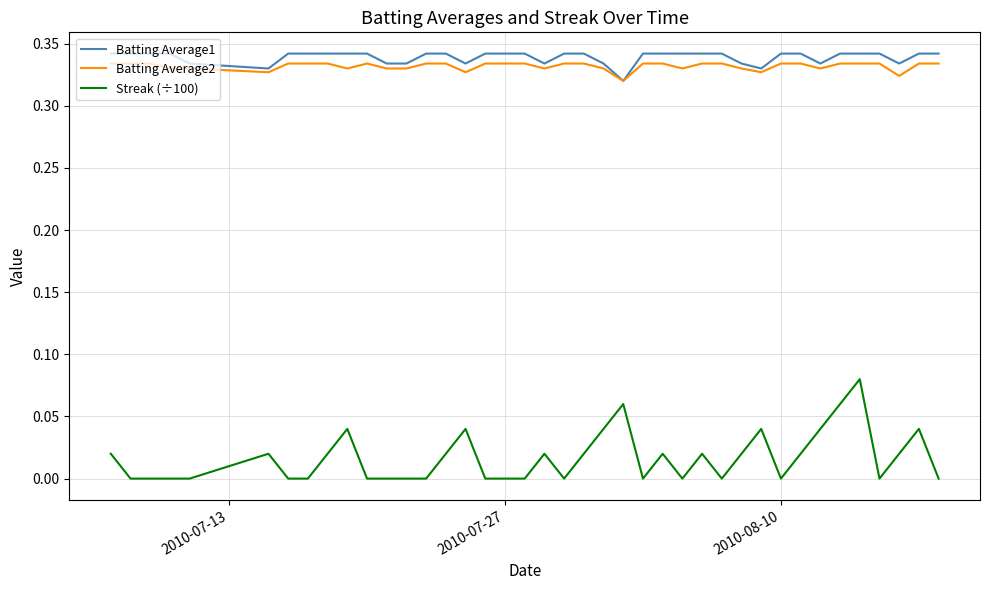

Which series has the largest range (max minus min)?

Streak (÷100)